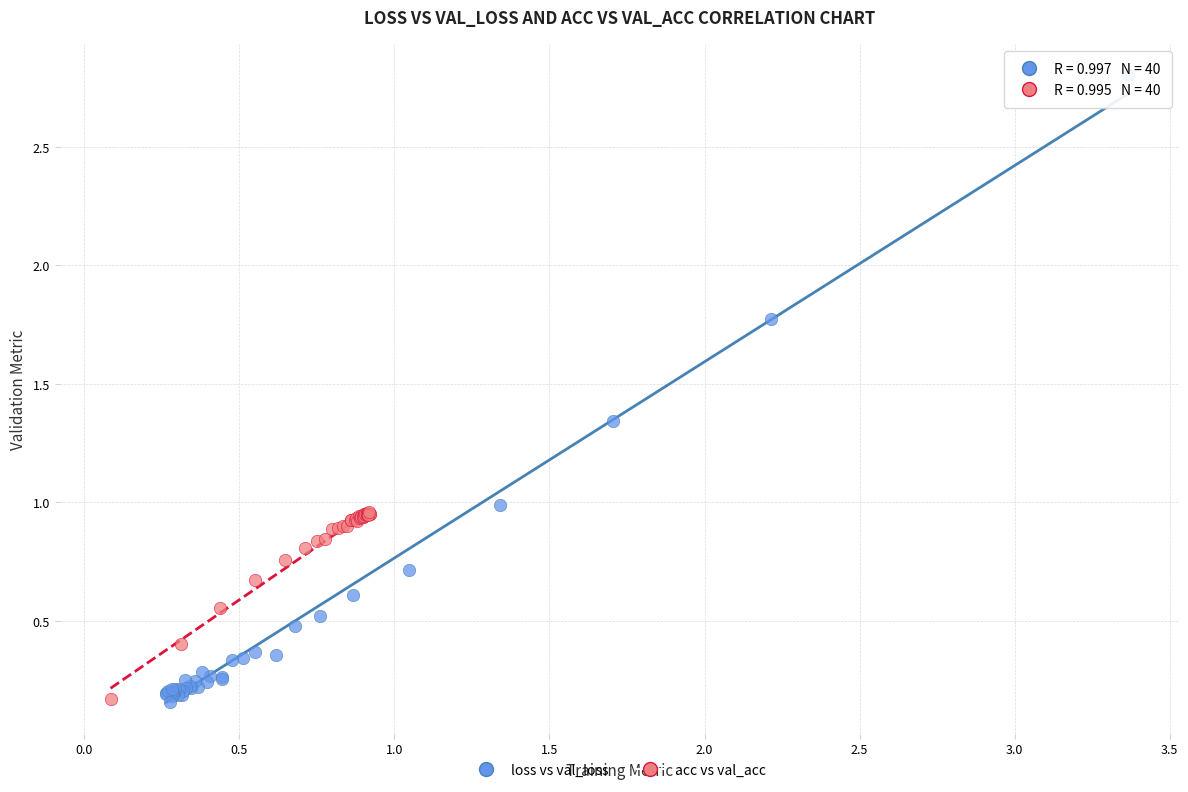

Which series has the widest spread of Y values?

loss vs val_loss